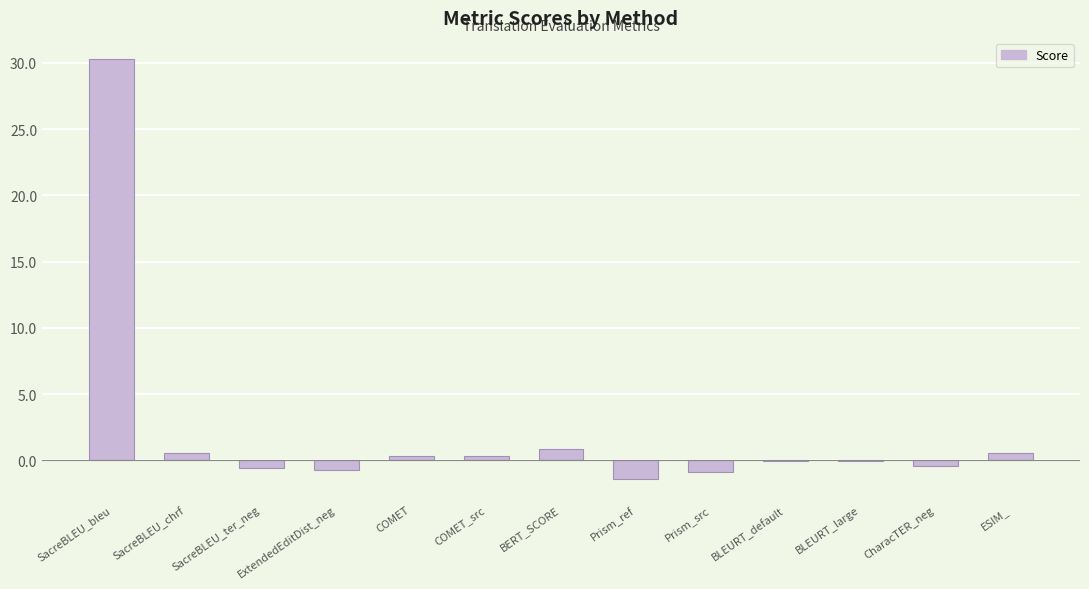

How many categories are shown in the chart?

13